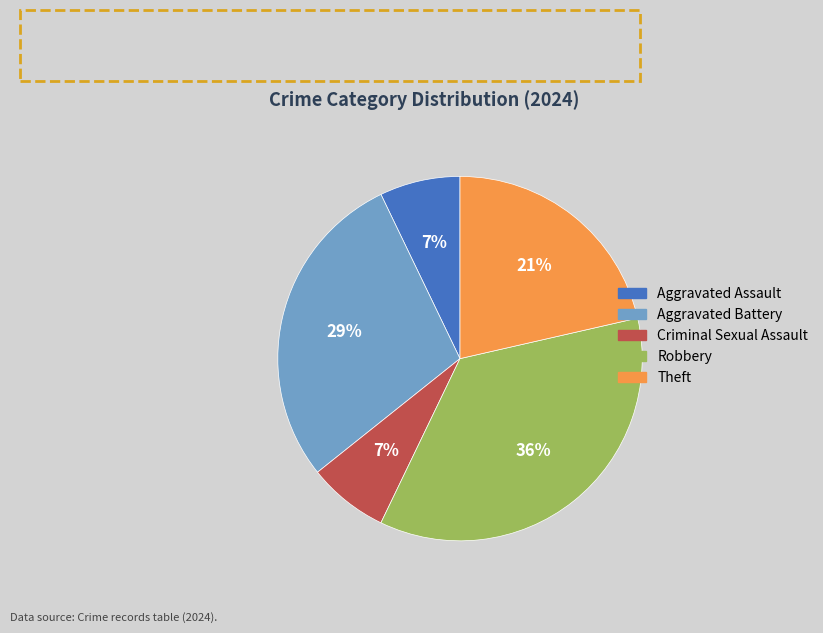

How many slices are in this pie chart?

5